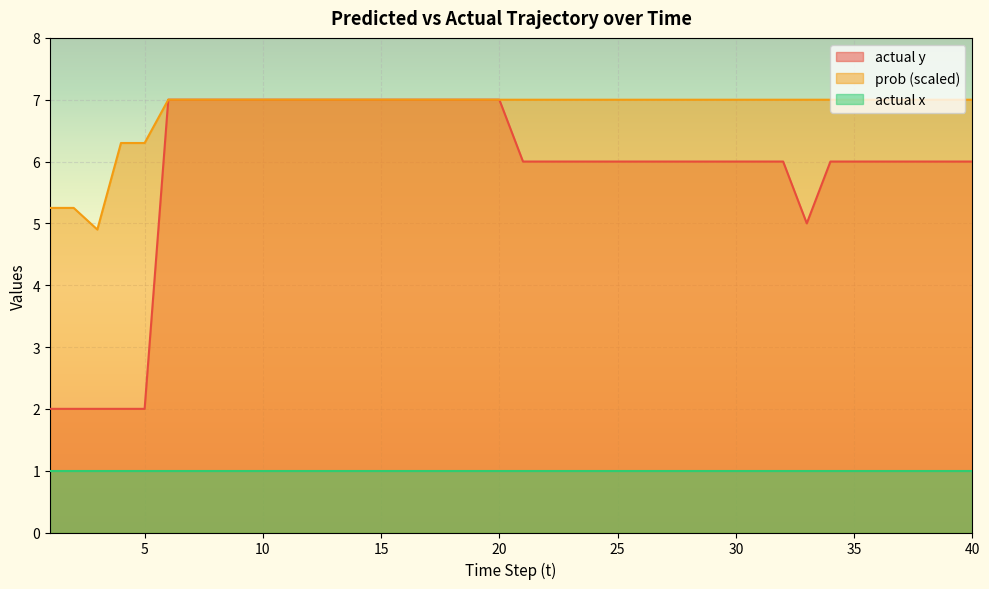

Where does the actual y series first go above 6?

6